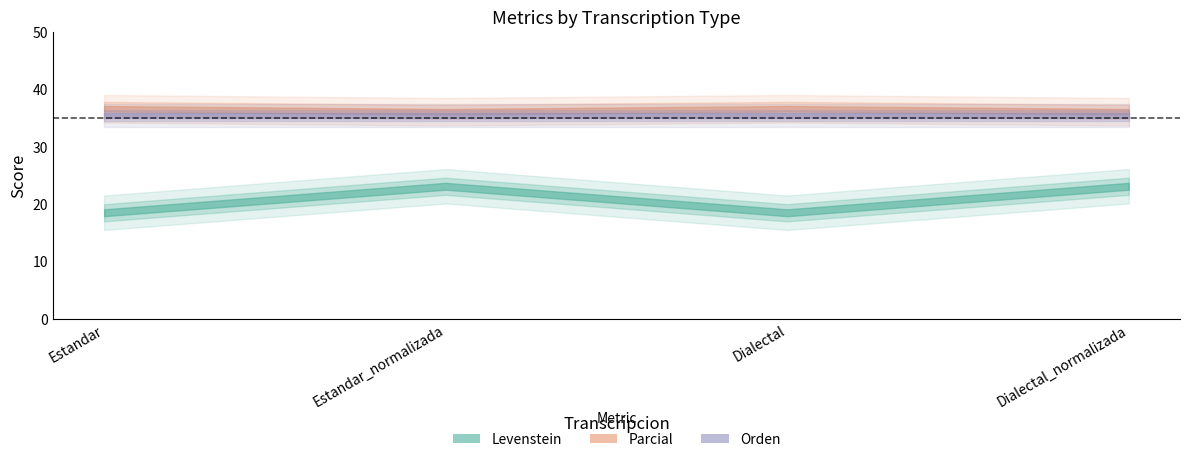

The Parcial series shows 56.1 at Dialectal. True or false?

False